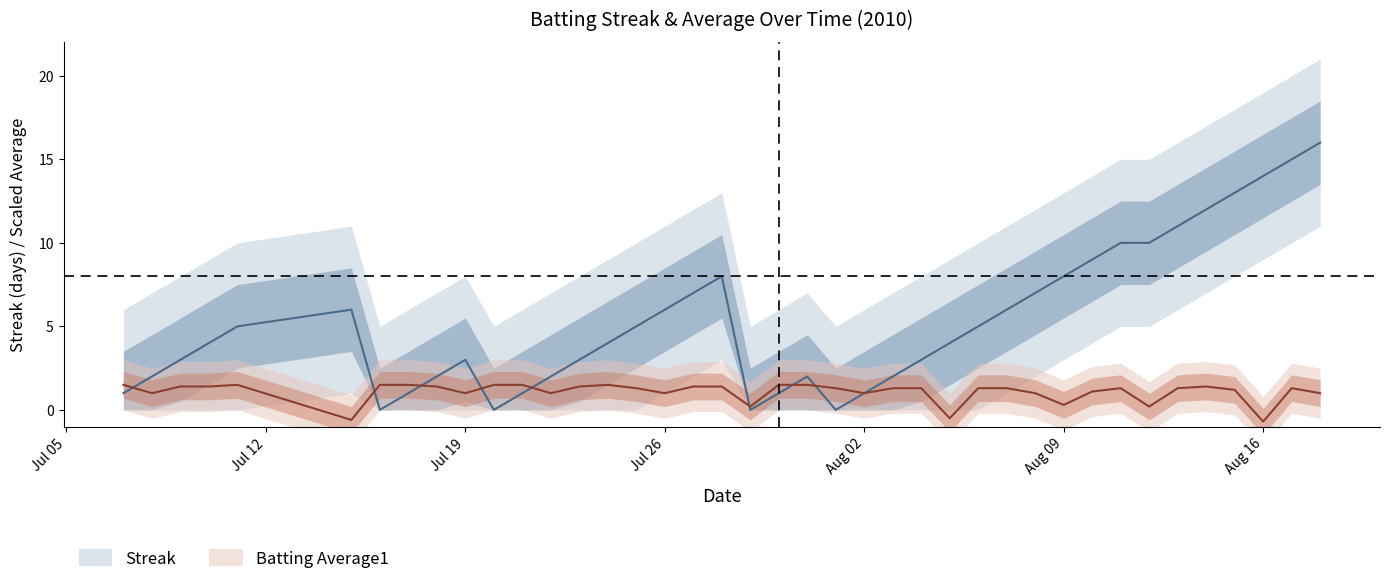

What is the greatest value displayed?

16.0